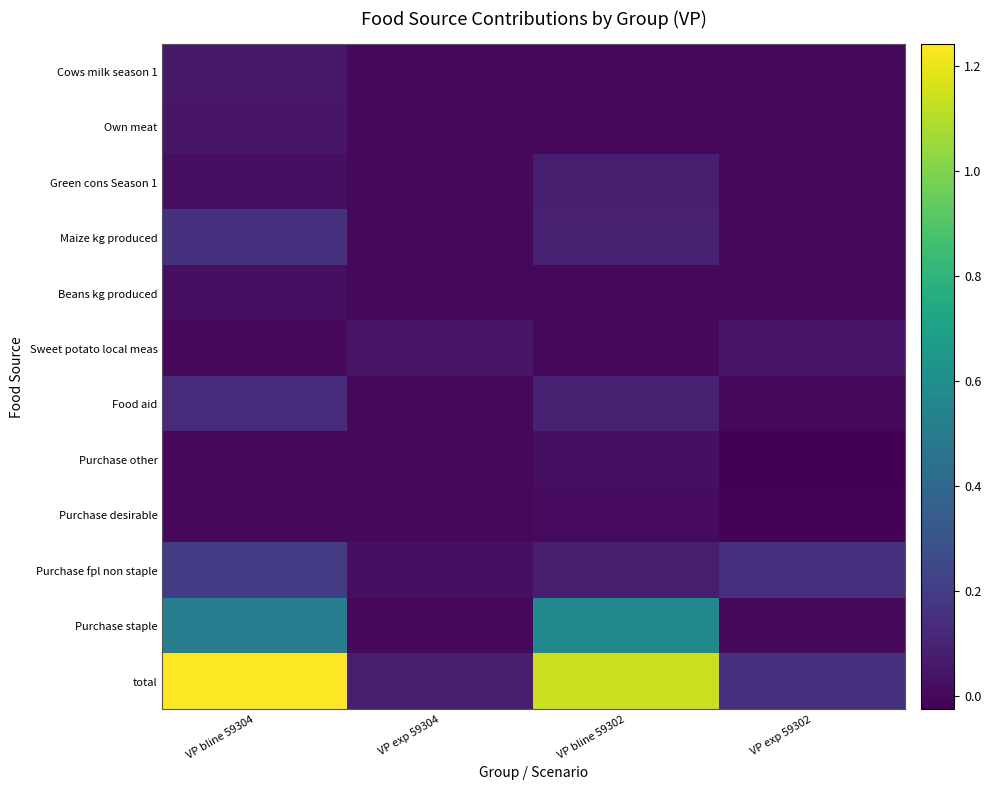

What is the total value across all series at VP bline 59304?

2.4